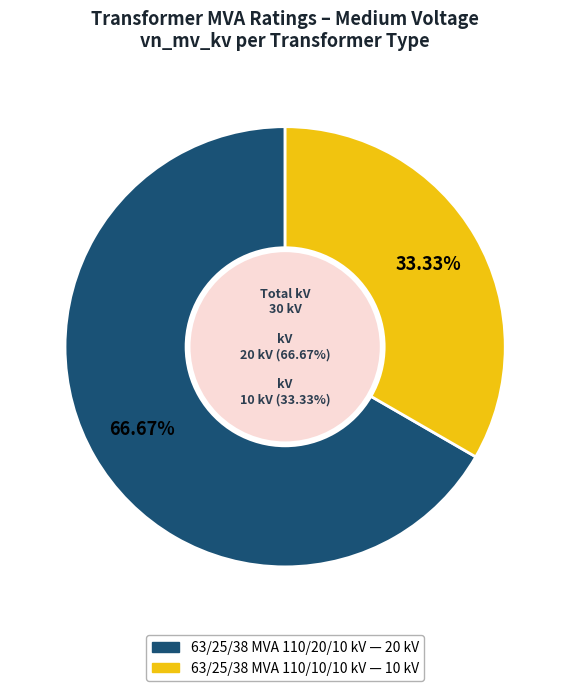

Approximately how many times larger is the value at 63/25/38 MVA 110/10/10 kV compared to 63/25/38 MVA 110/20/10 kV?

0.5